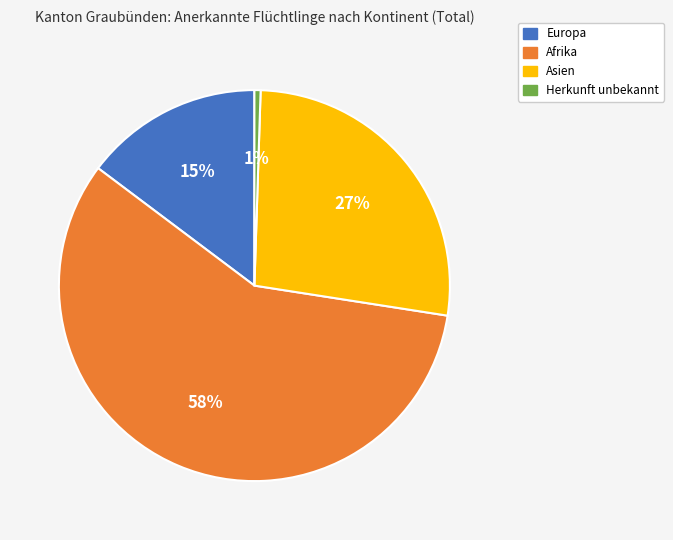

Do Europa and Herkunft unbekannt together represent more than half of the pie?

No